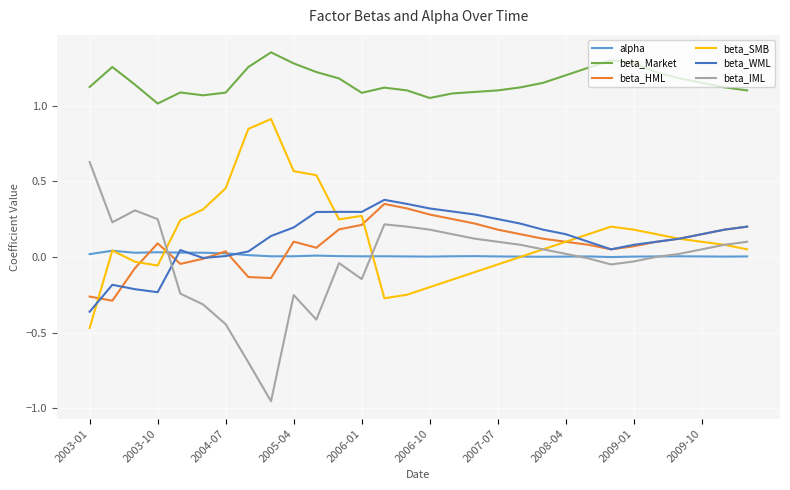

True or false: beta_Market and beta_IML cross at least once.

False